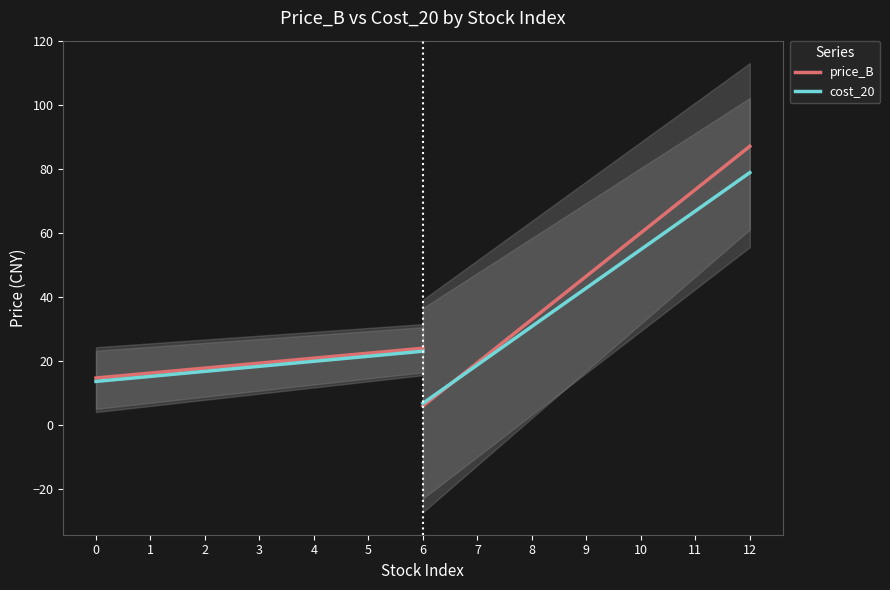

How many data points in price_B are less than 19?

3